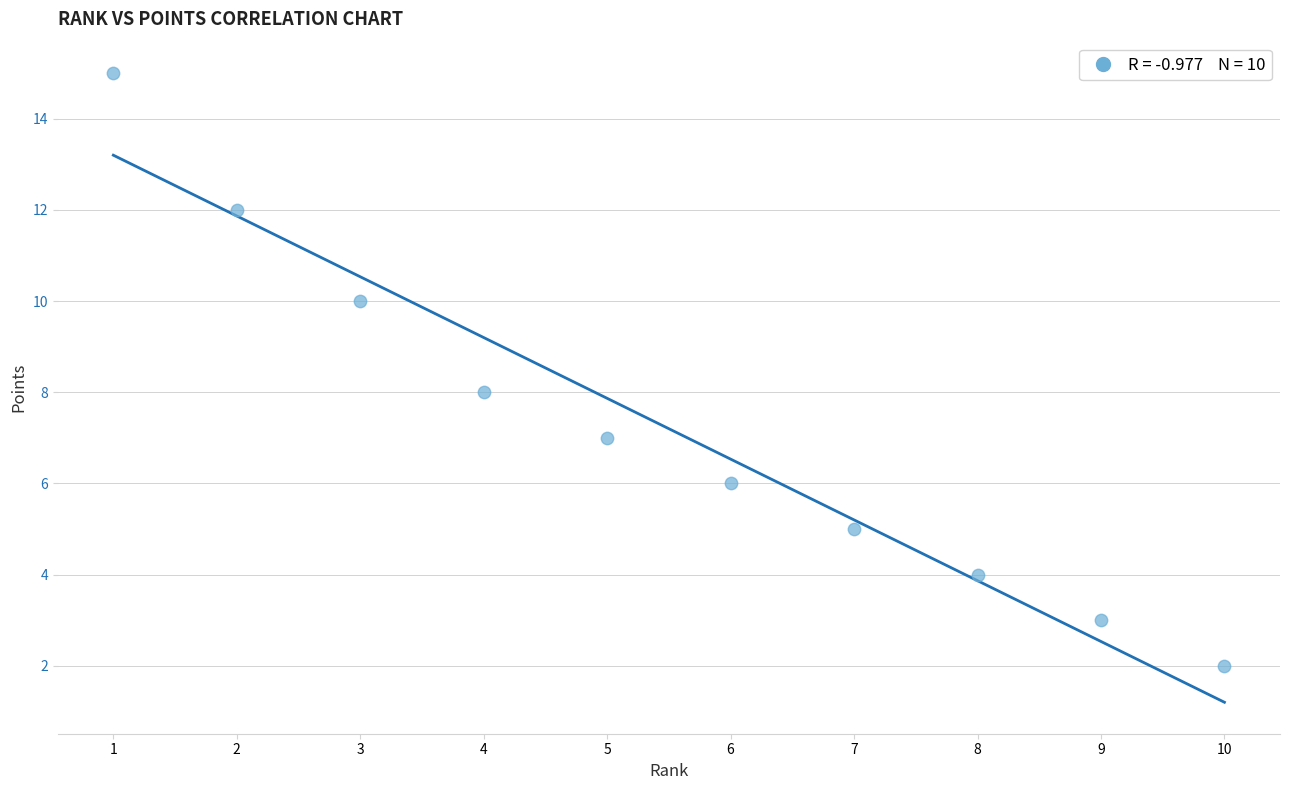

What is the average Y value?

7